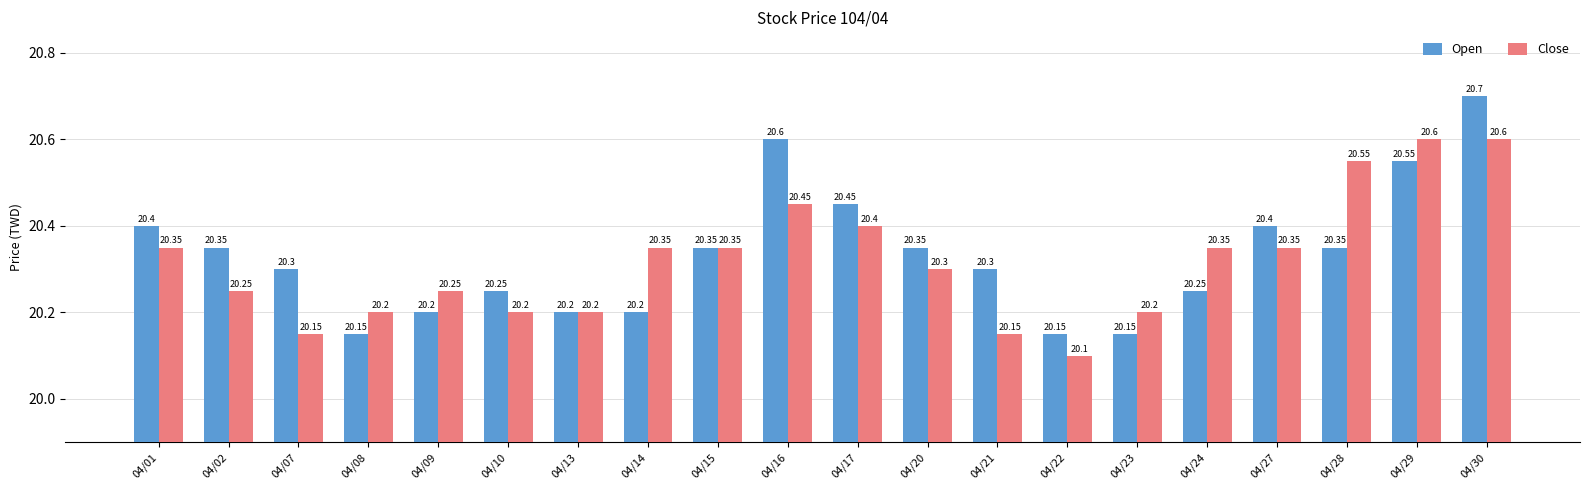

Which category has the lowest value in the Close series?

04/22